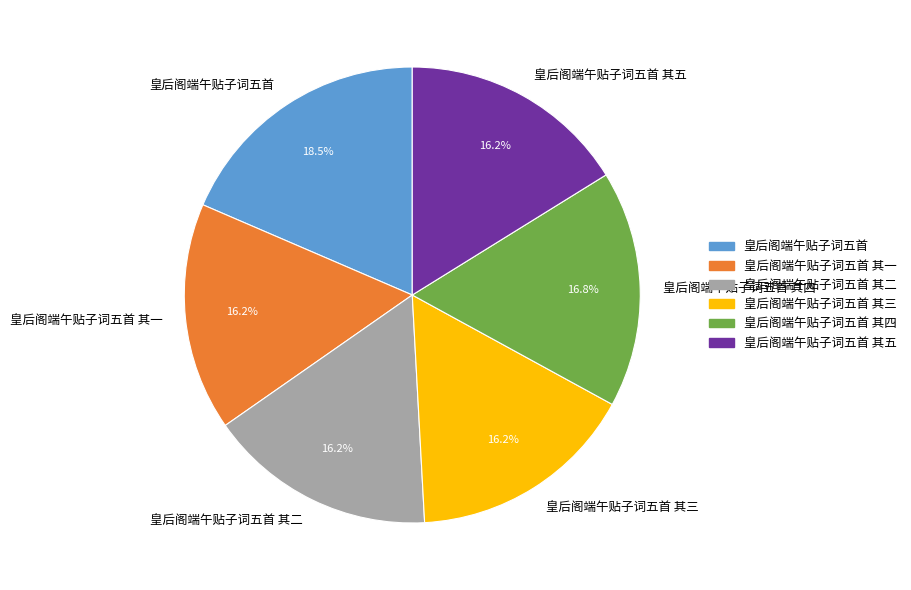

Is there a majority slice in this chart?

No